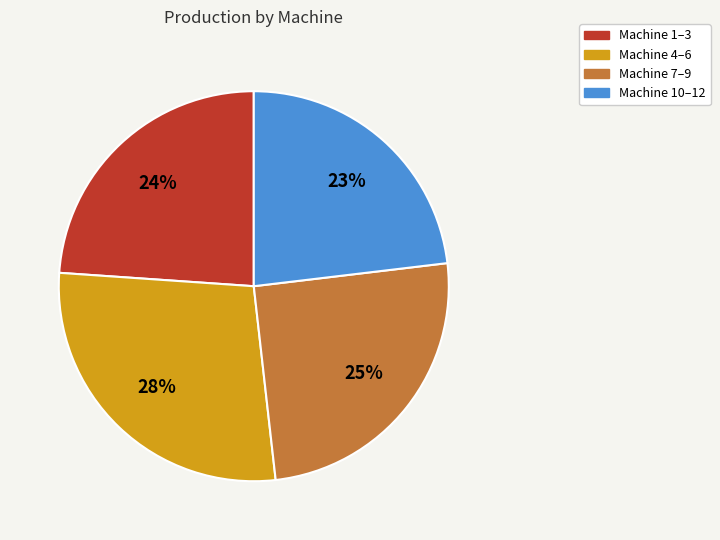

To the nearest percent, what is the average slice percentage?

25%